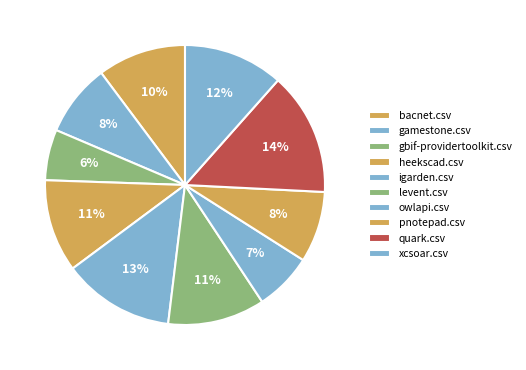

Which has a higher value, levent.csv or pnotepad.csv?

levent.csv